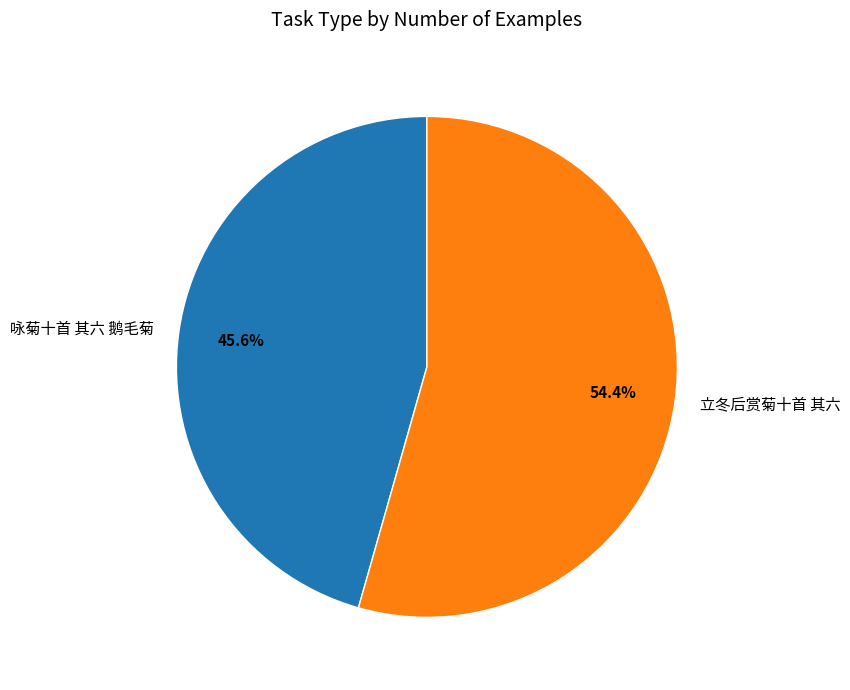

To the nearest percent, what is the difference between the 咏菊十首 其六 鹅毛菊 and 立冬后赏菊十首 其六 slice percentages?

9%